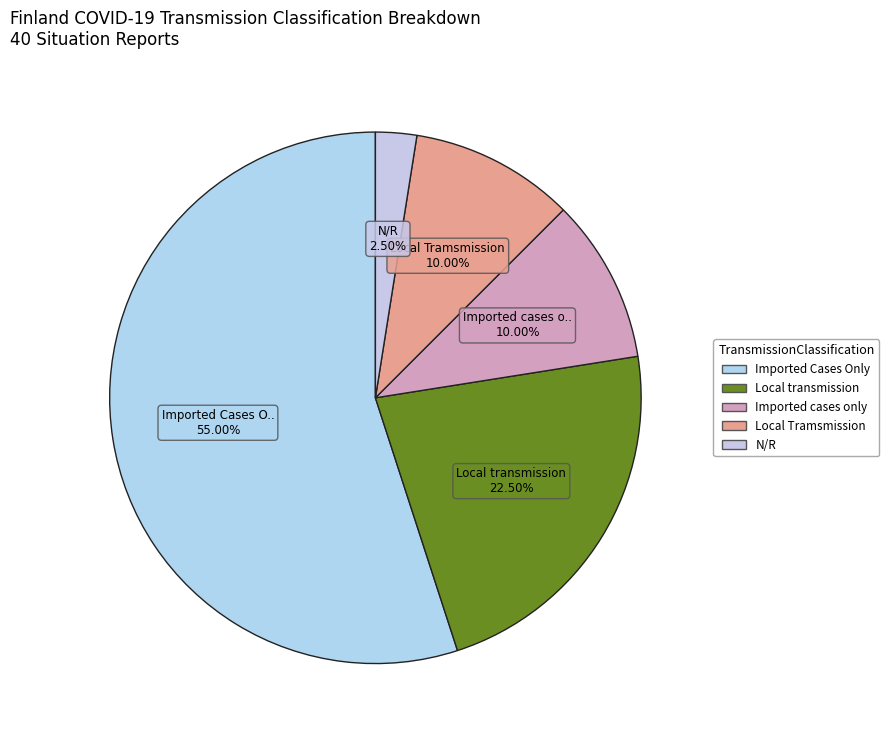

To the nearest percent, what is the average slice percentage?

20%